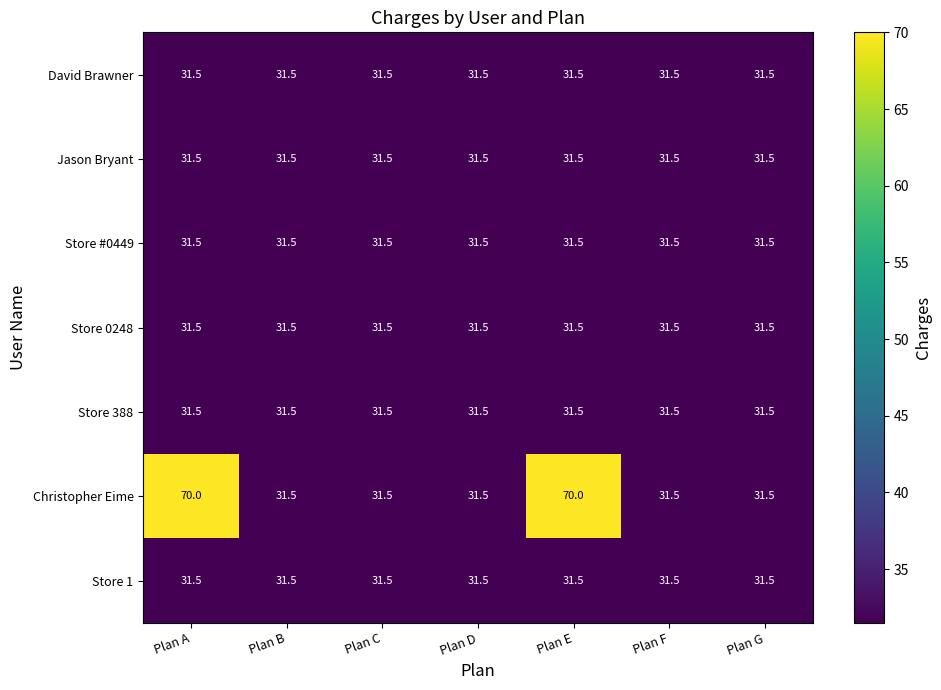

What is the average value of the Jason Bryant series?

31.5